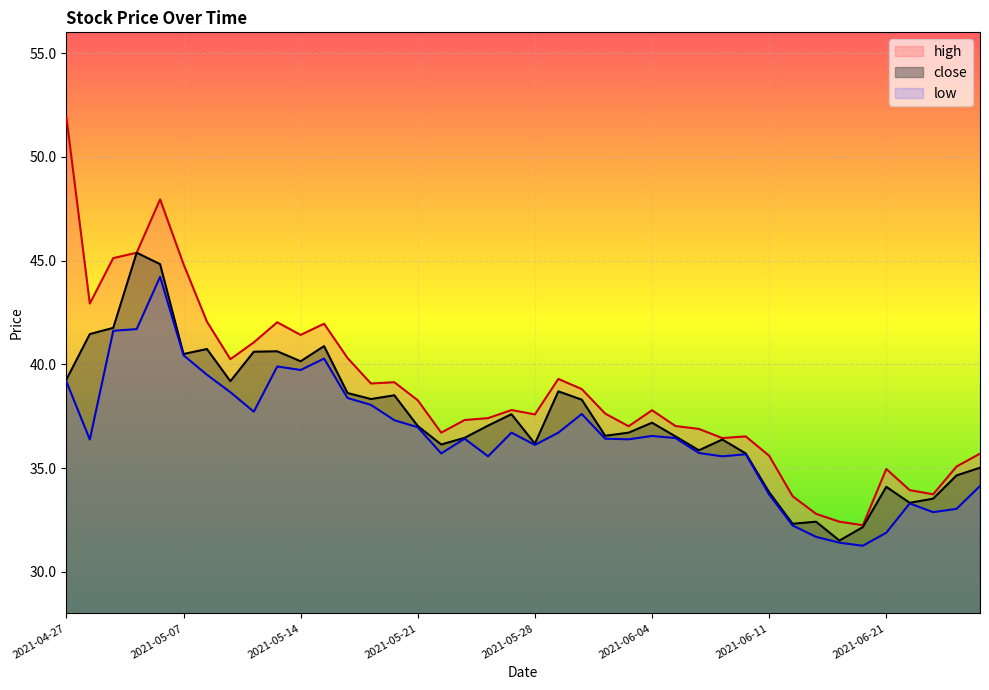

What is the label of the 14th point from the left?

2021-05-19